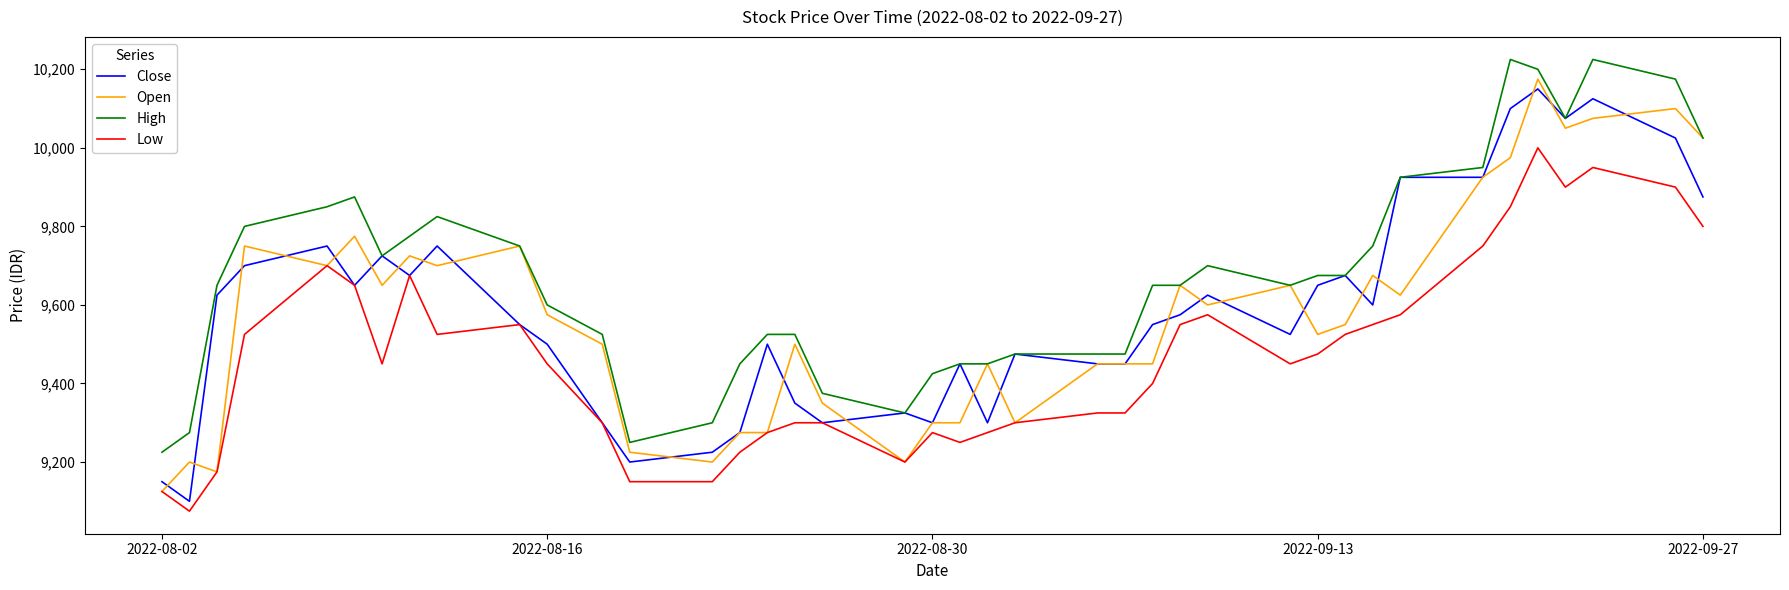

What is the smallest value displayed?

9075